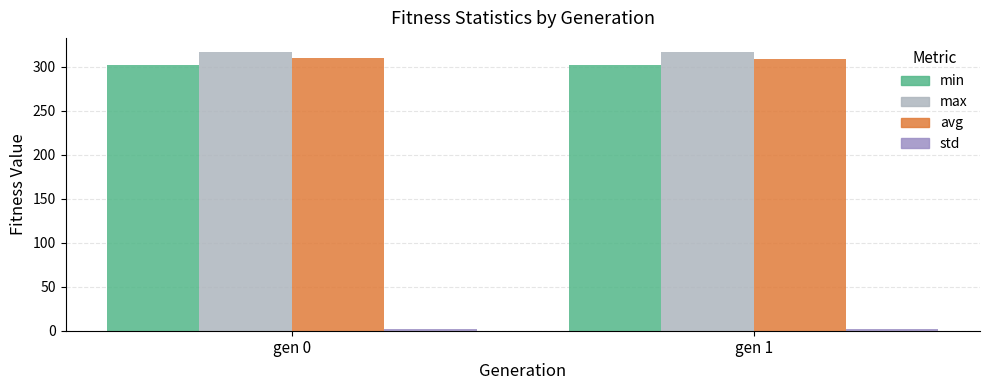

The avg series shows 310.1 at gen 0. True or false?

True